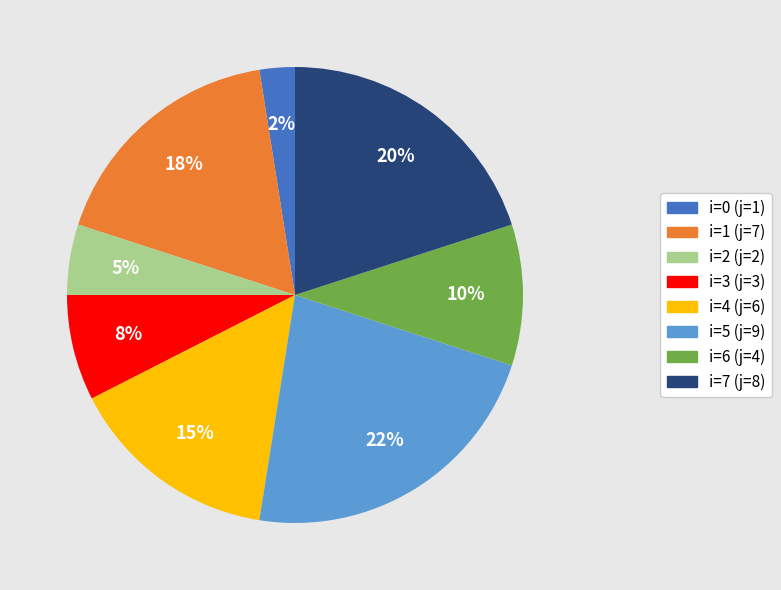

Is the sum of i=2 (j=2) and i=0 (j=1) greater than half?

No